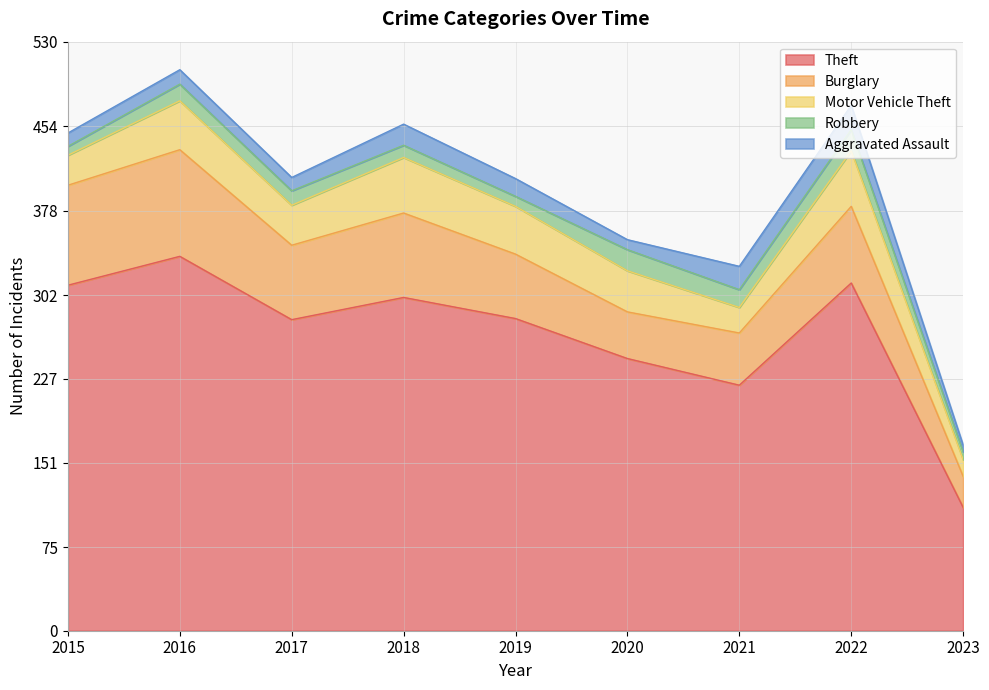

What is the value of the Aggravated Assault point at the 9th from the left?

6